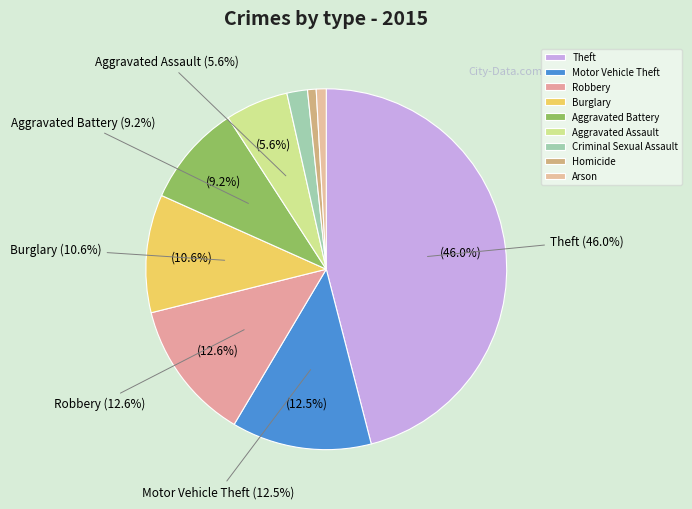

Which slice is the largest?

Theft